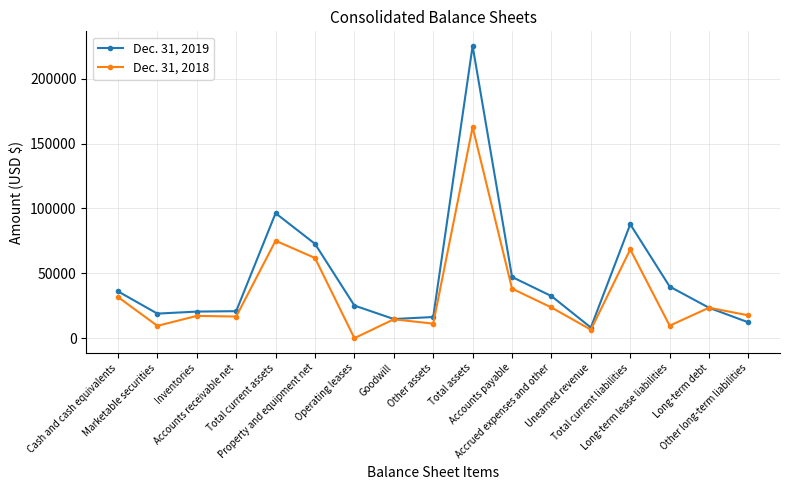

Which category has the highest value across all series?

Total assets